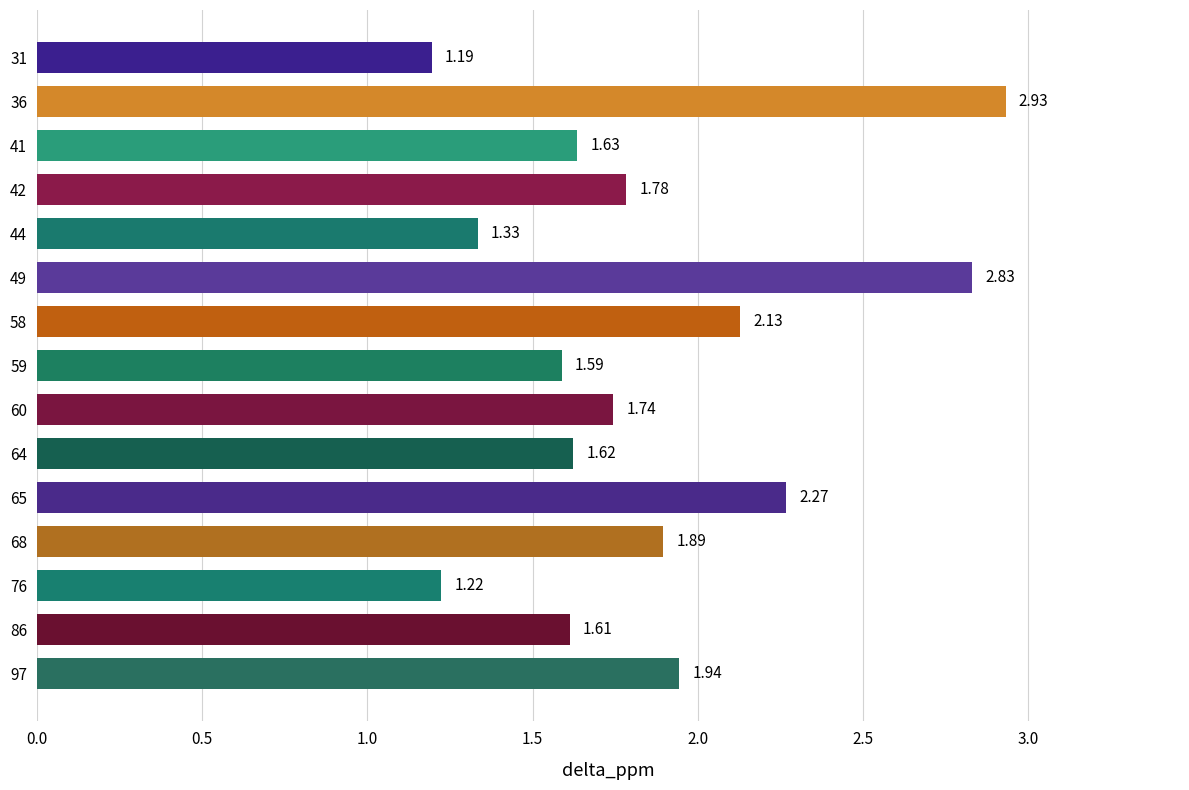

Which label corresponds to the largest value in the chart?

36